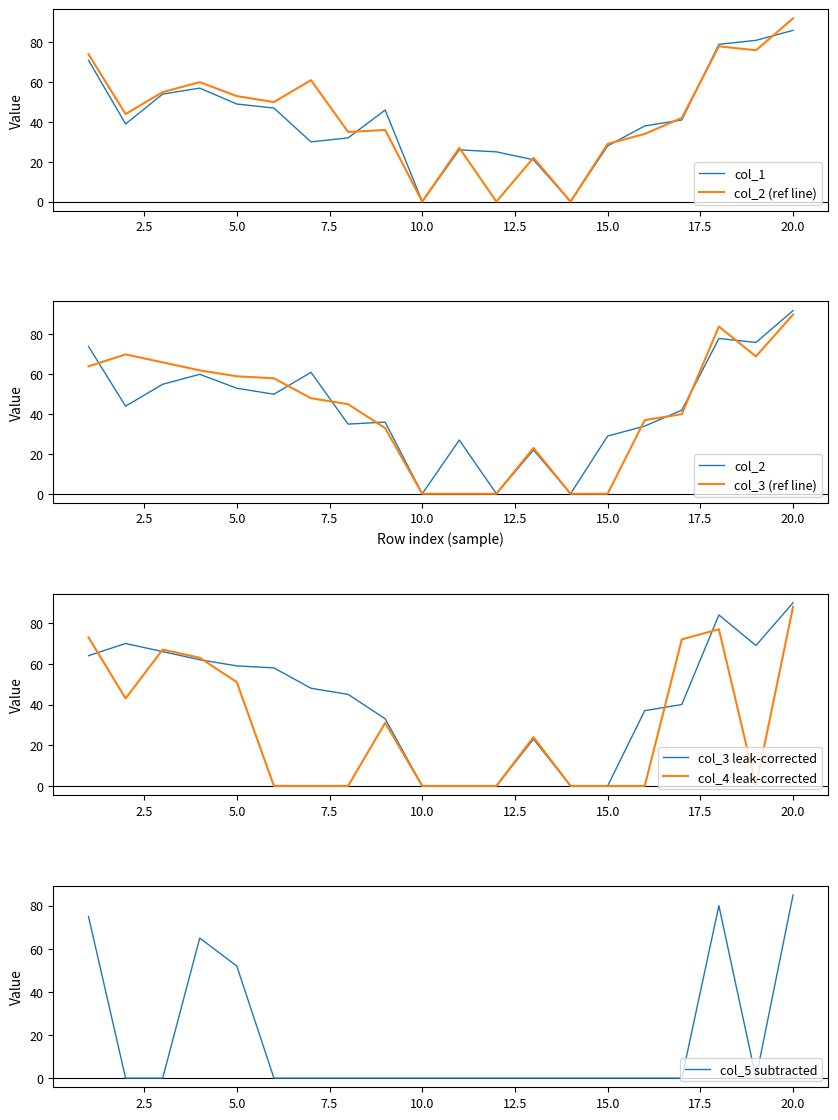

What is the sum of all col_3 values?

848